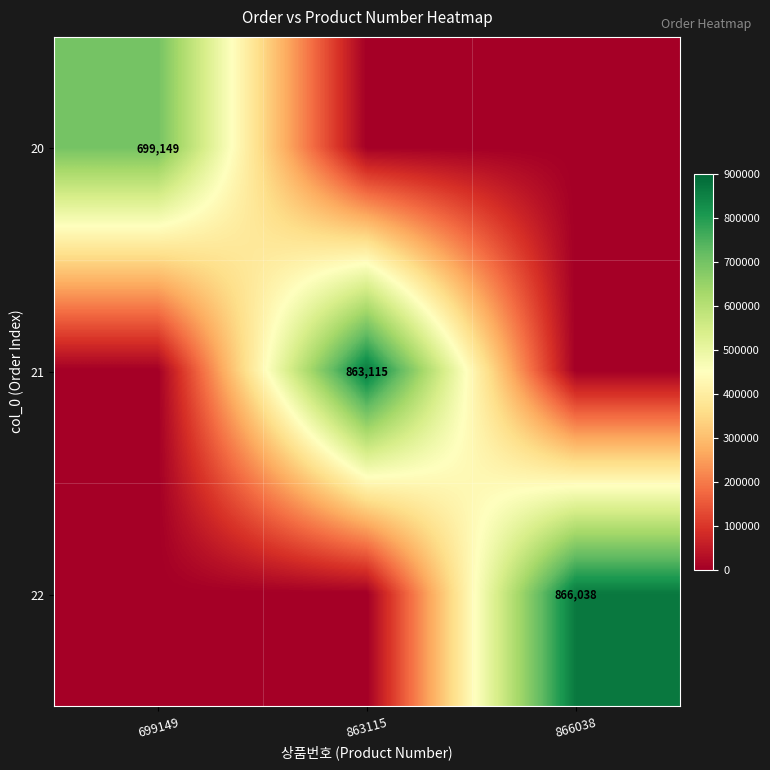

True or false: 20 has a value of 249008 at 699149.

False